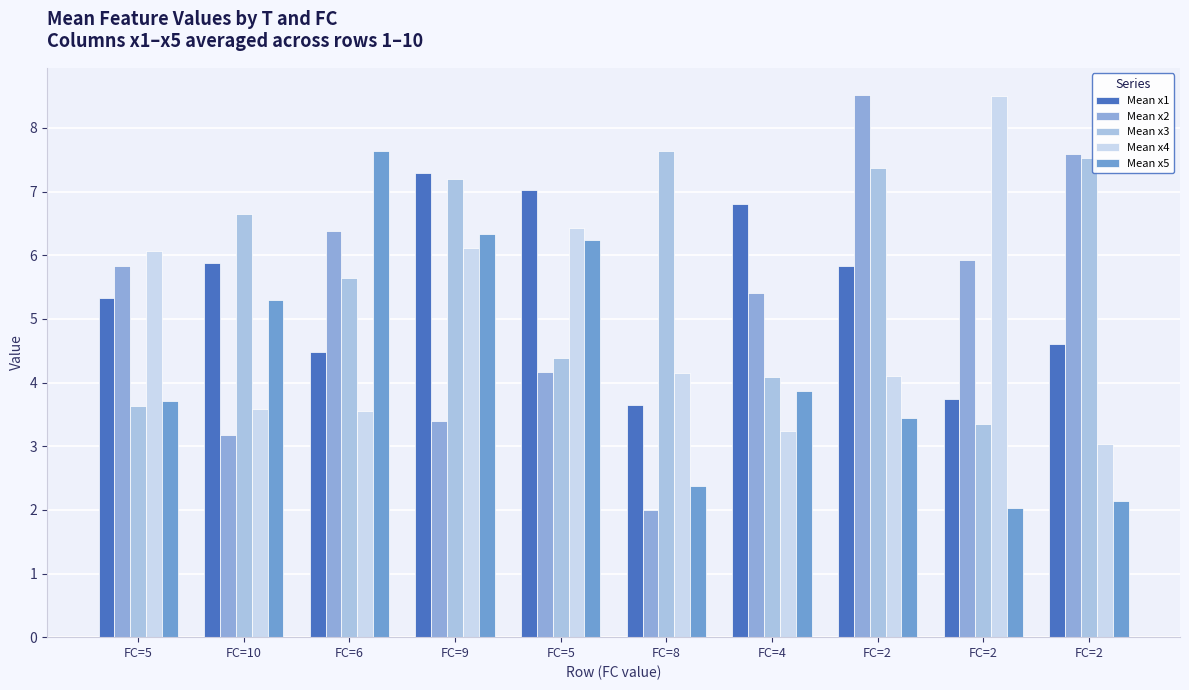

Are the bars horizontal?

No